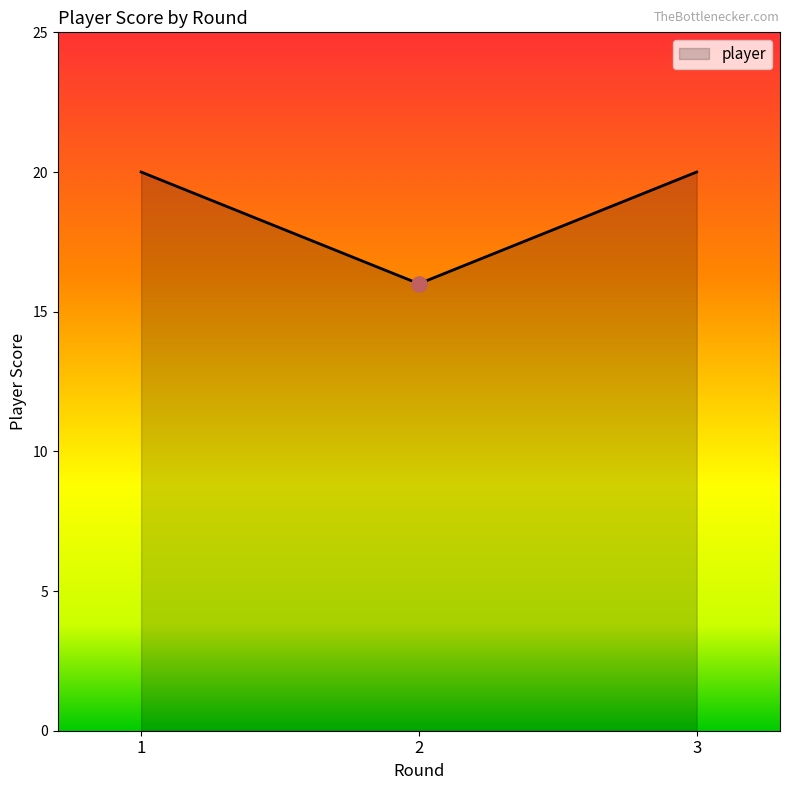

Approximately how many times larger is the value at 2 compared to 3?

0.8